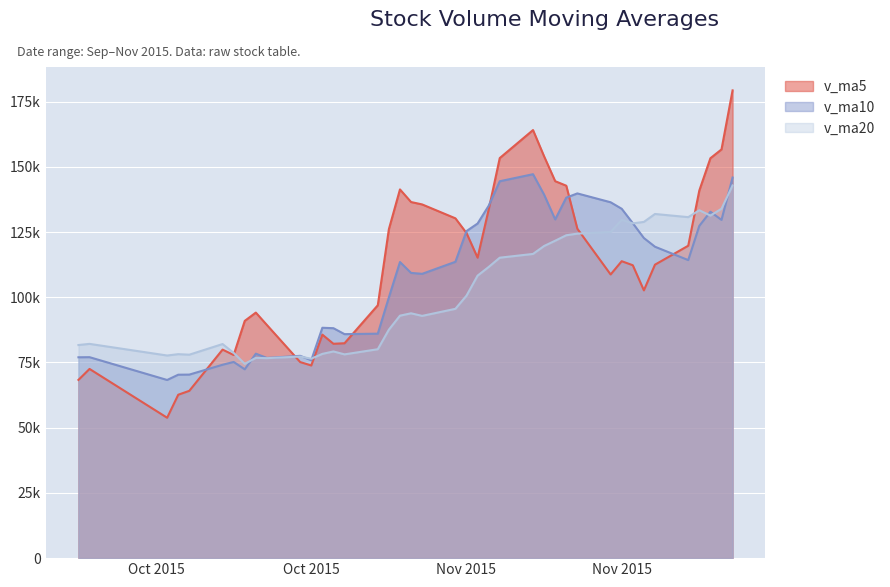

Count the number of data series in this chart.

3